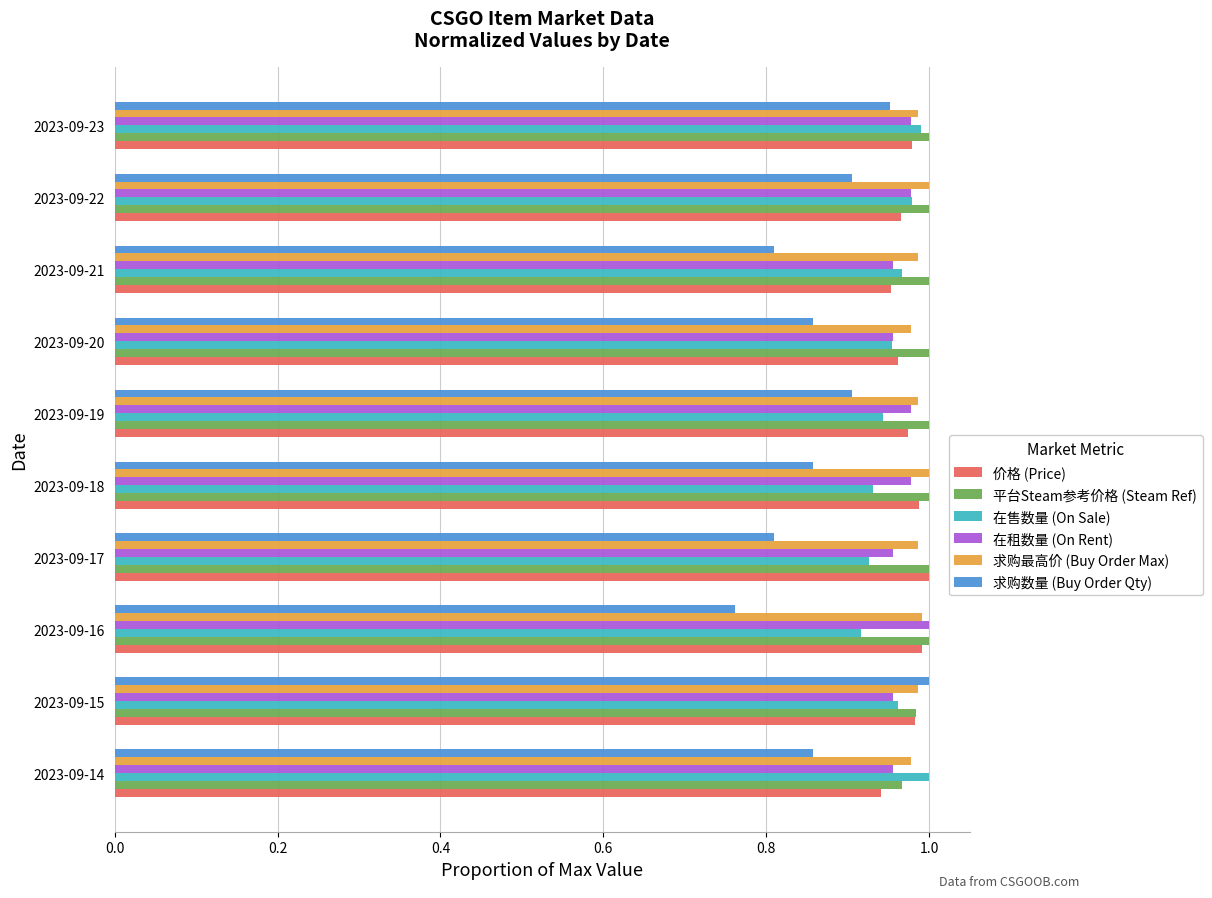

Which series has the largest range (max minus min)?

求购数量 (Buy Order Qty)